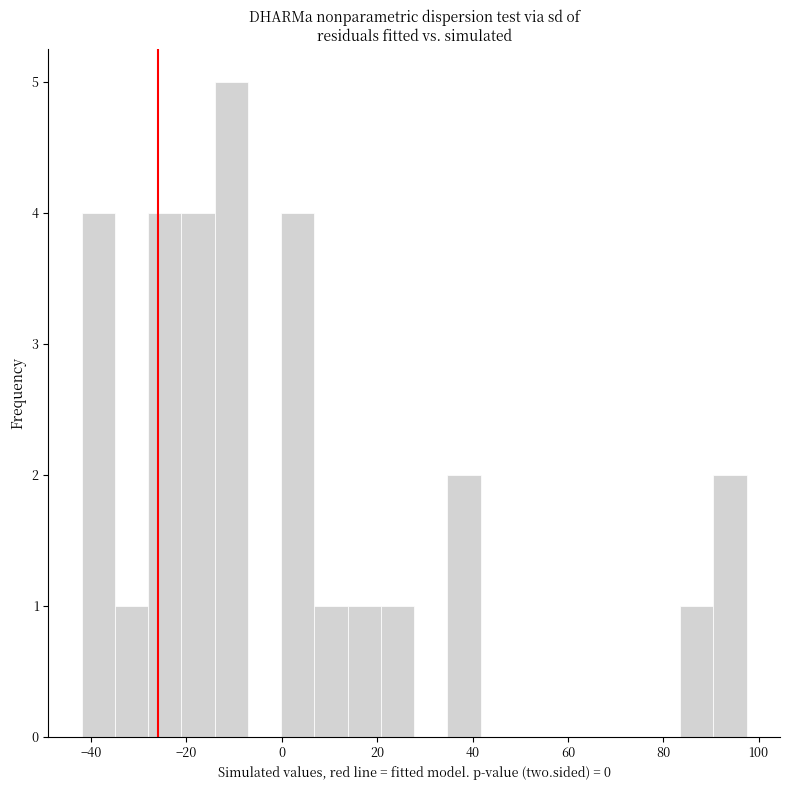

Around what value on the x-axis is the tallest bar? Give the approximate position of its centre, as read against the axis.

-10